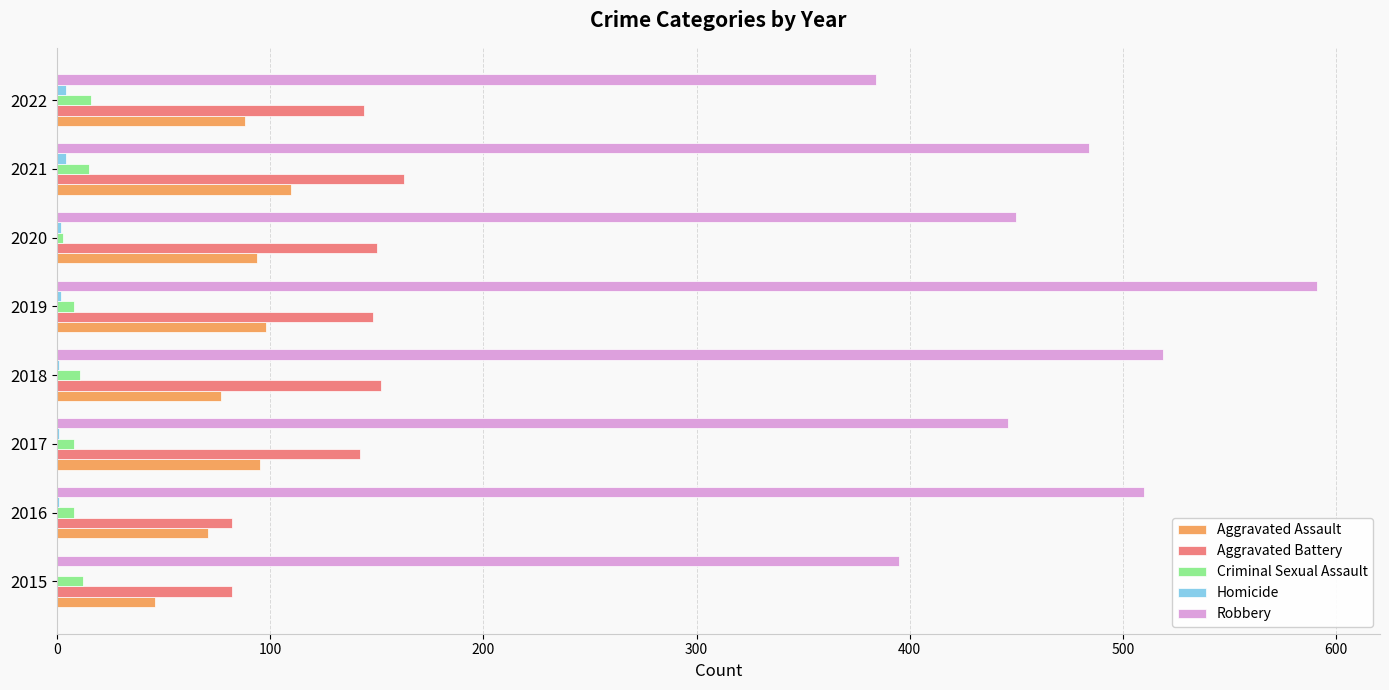

At which category is the sum across all series the highest?

2019